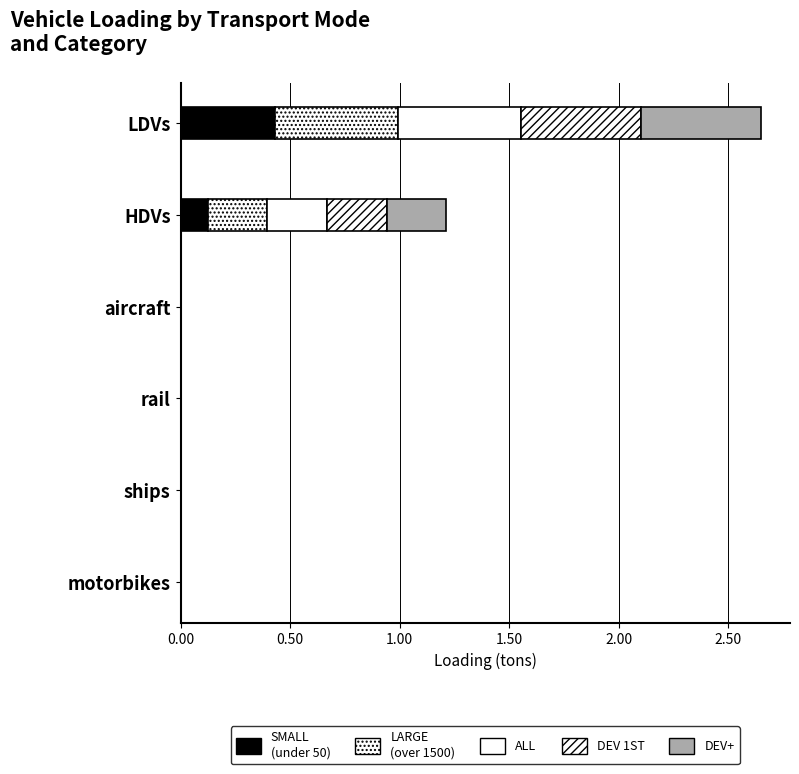

Reading left to right, list all the values displayed in this chart.

SMALL (under 50): 0.4	0.1	0.0	0.0	0.0	0.0
LARGE (over 1500): 0.6	0.3	0.0	0.0	0.0	0.0
ALL: 0.6	0.3	0.0	0.0	0.0	0.0
DEV 1ST: 0.5	0.3	0.0	0.0	0.0	0.0
DEV+: 0.5	0.3	0.0	0.0	0.0	0.0